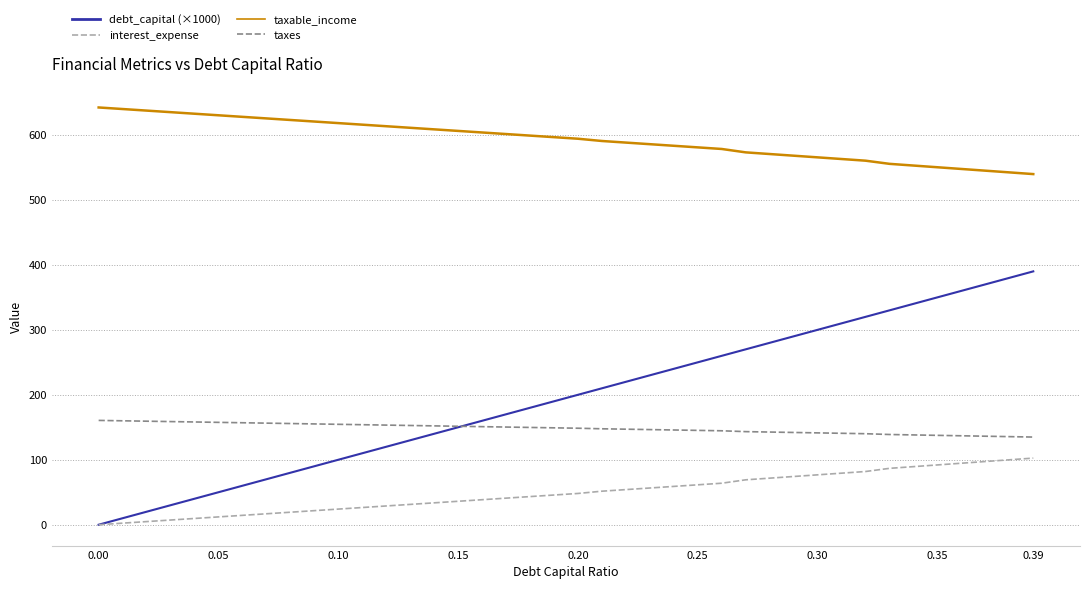

What is the sum of all taxes values?

5931.3